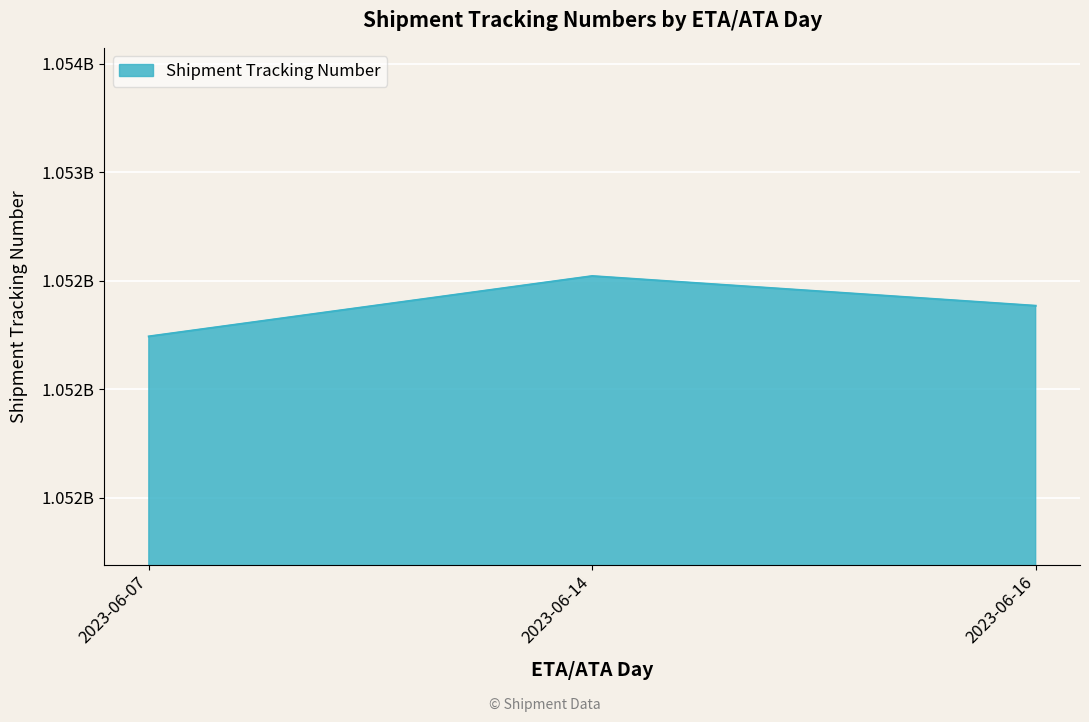

Is this an area chart (filled region under the line)?

Yes